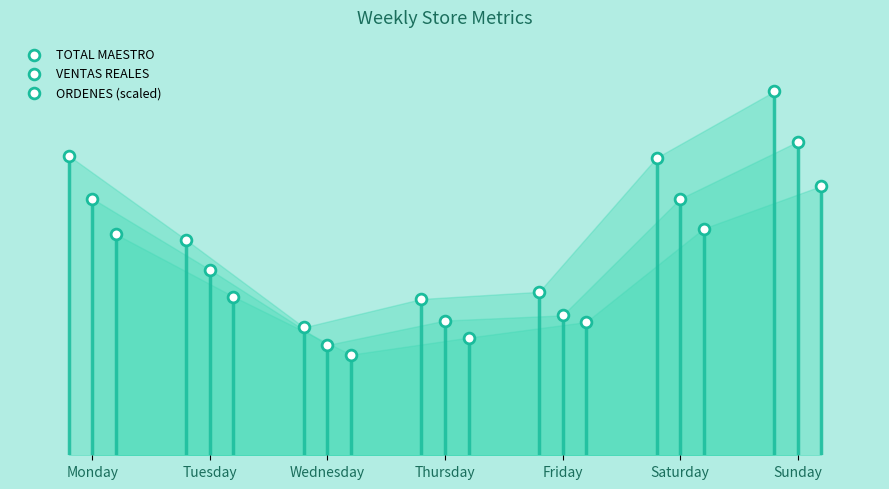

Which series reaches the minimum Y coordinate?

ORDENES (scaled)